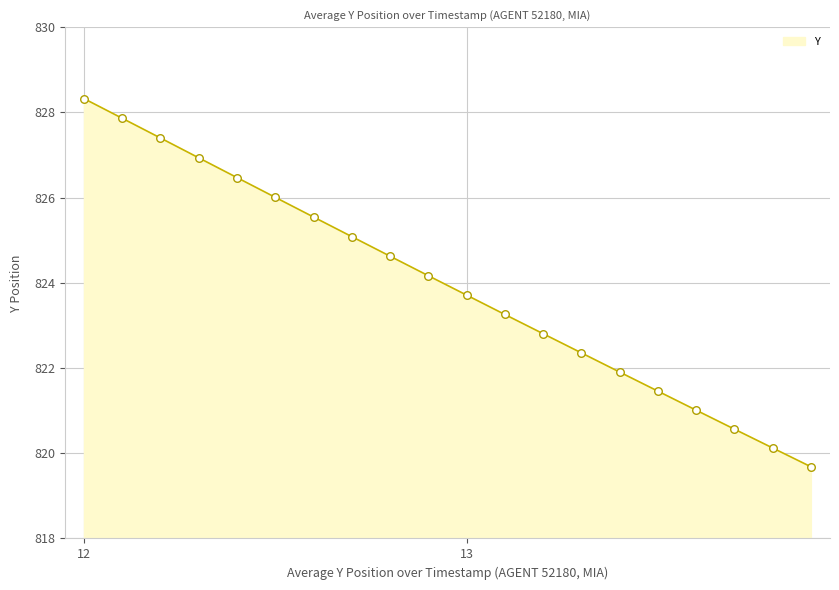

What is the smallest value displayed?

819.7